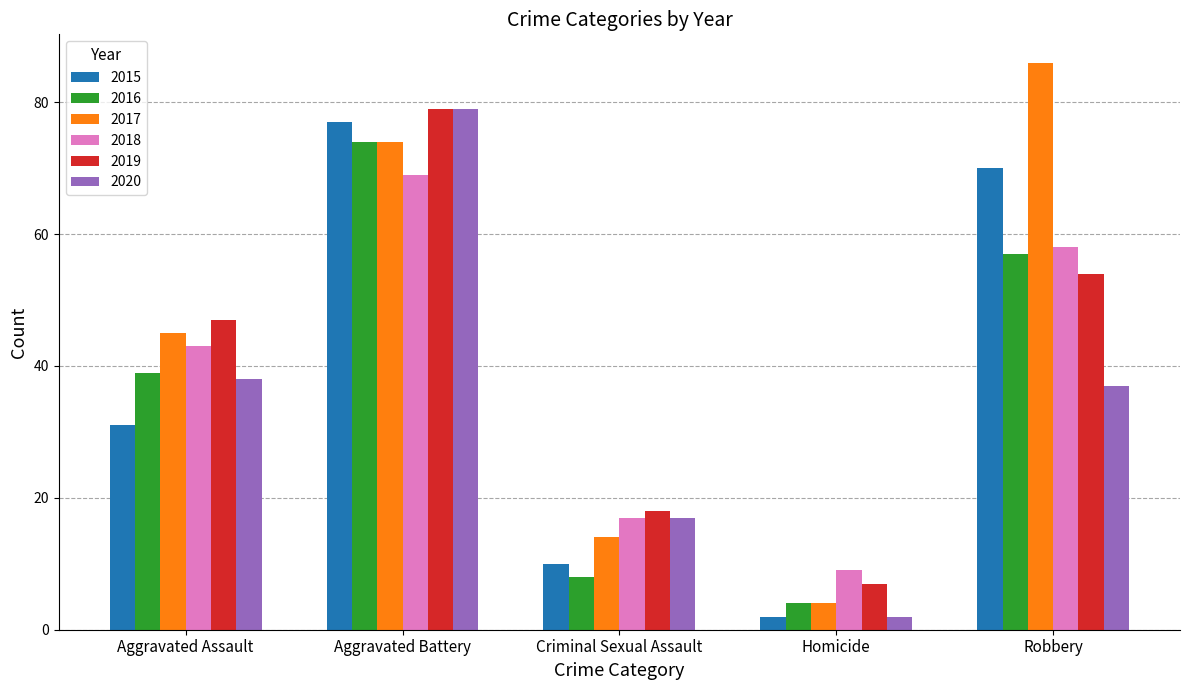

The value of 2016 at Homicide is 4. True or false?

True